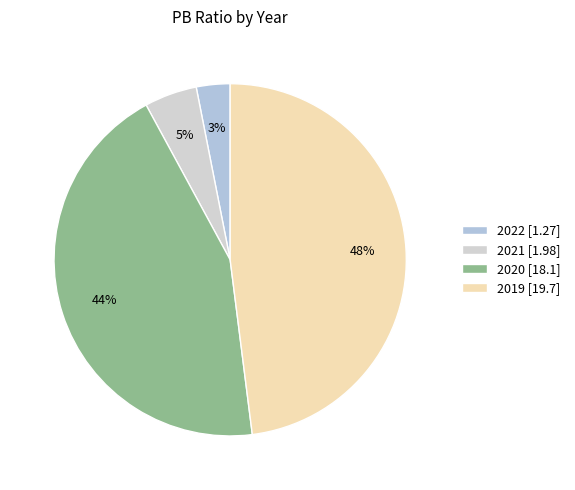

Rank the categories by value from highest to lowest.

2019, 2020, 2021, 2022